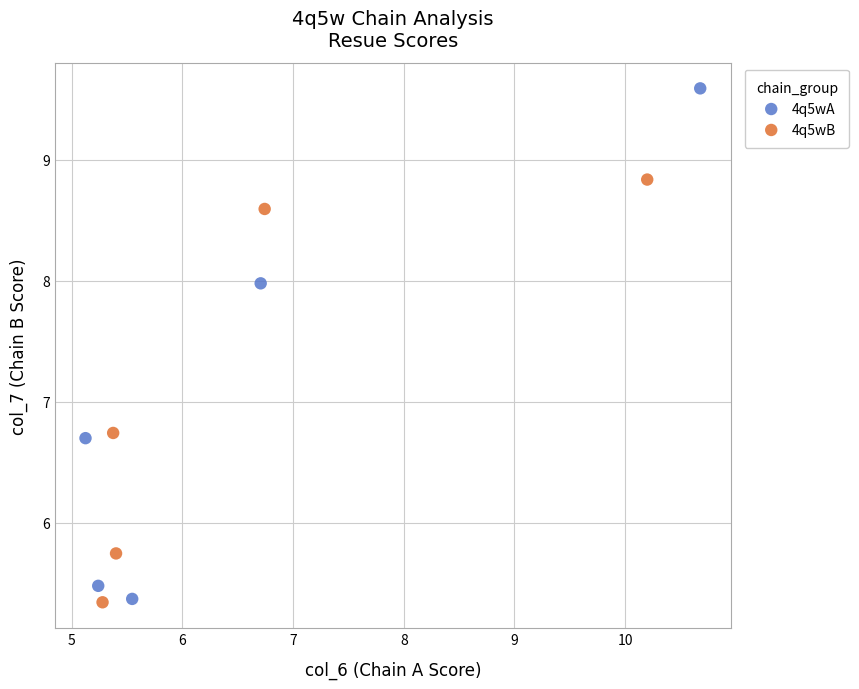

Which series contains the highest Y value?

4q5wA